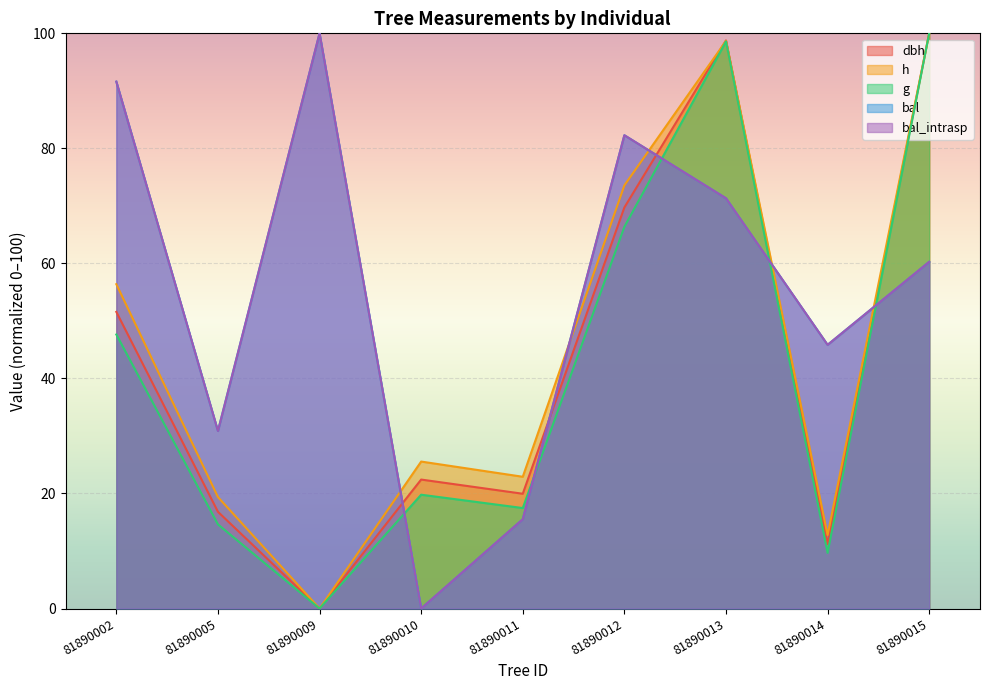

What is the value of the bal point at the 5th from the left?

15.5